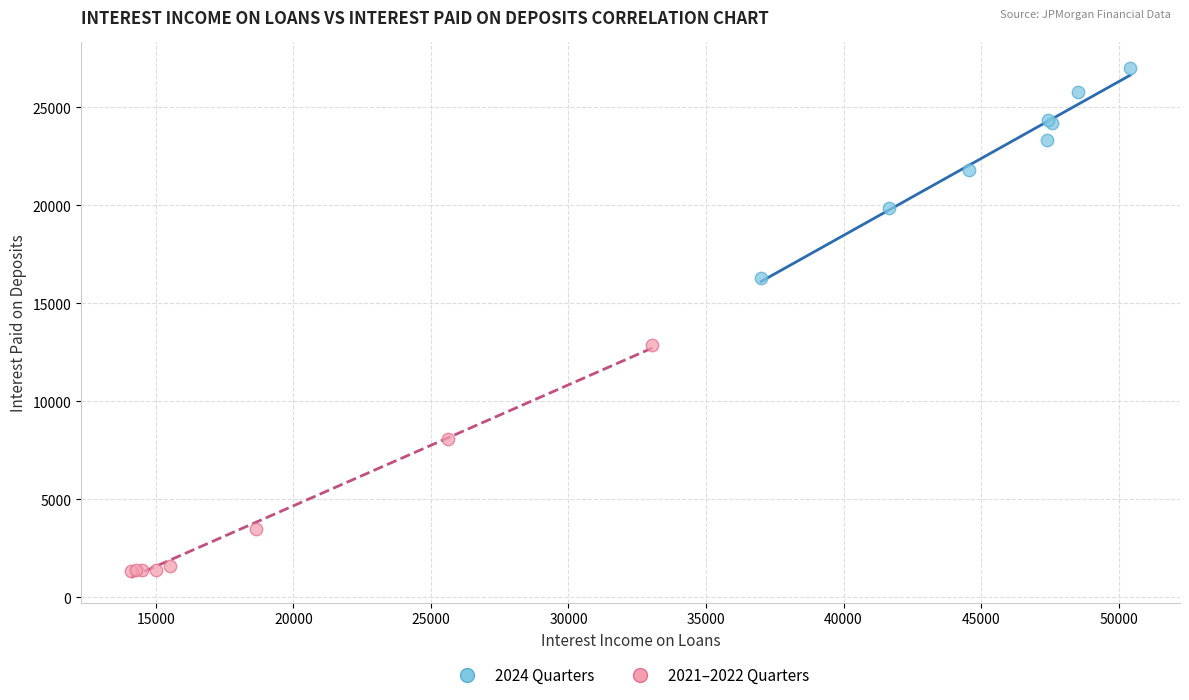

Which series has the largest Y range (max minus min)?

2021–2022 Quarters